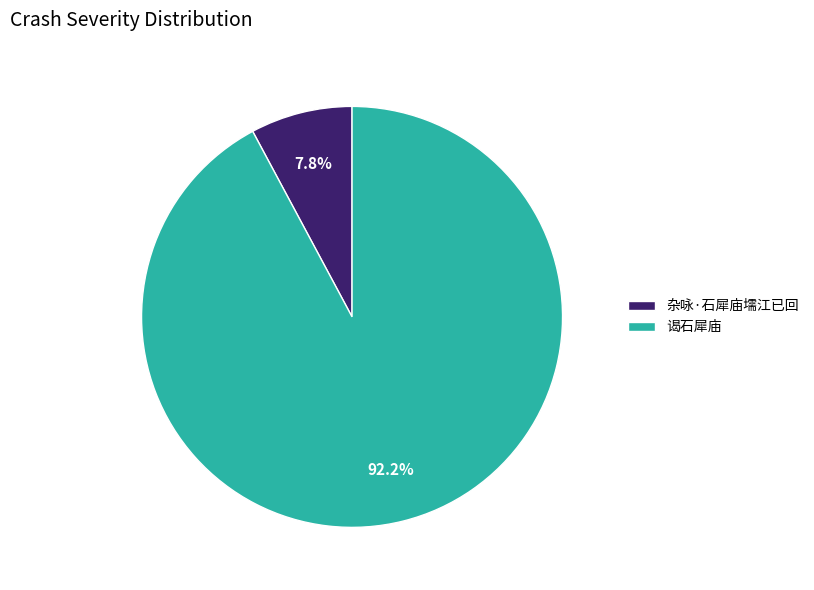

To the nearest percent, what percentage of the pie is 杂咏·石犀庙壖江已回?

8%